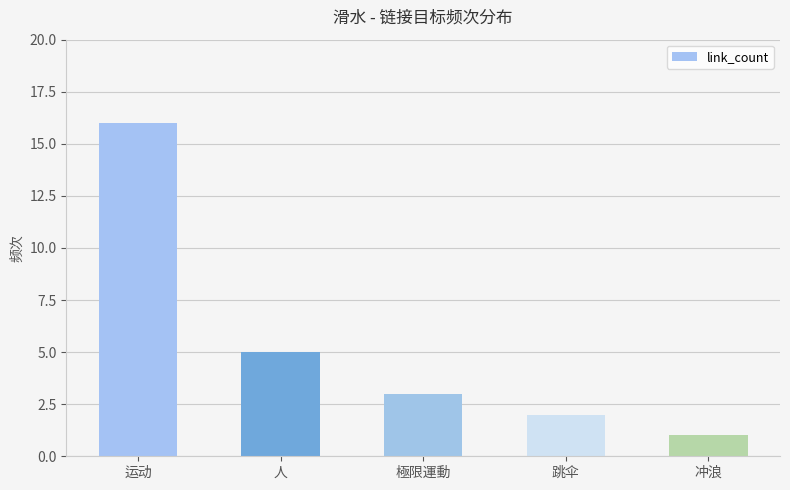

What is the smallest value displayed?

1